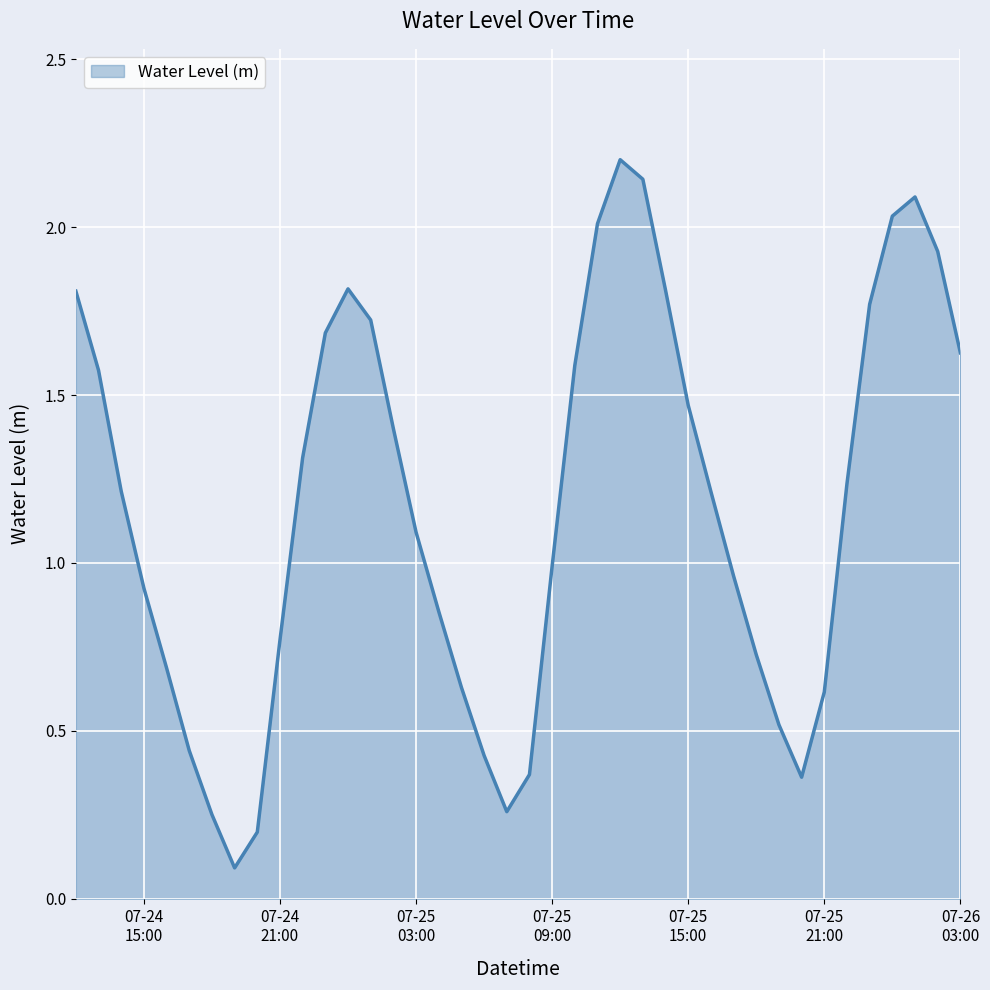

What is the greatest value displayed?

2.2